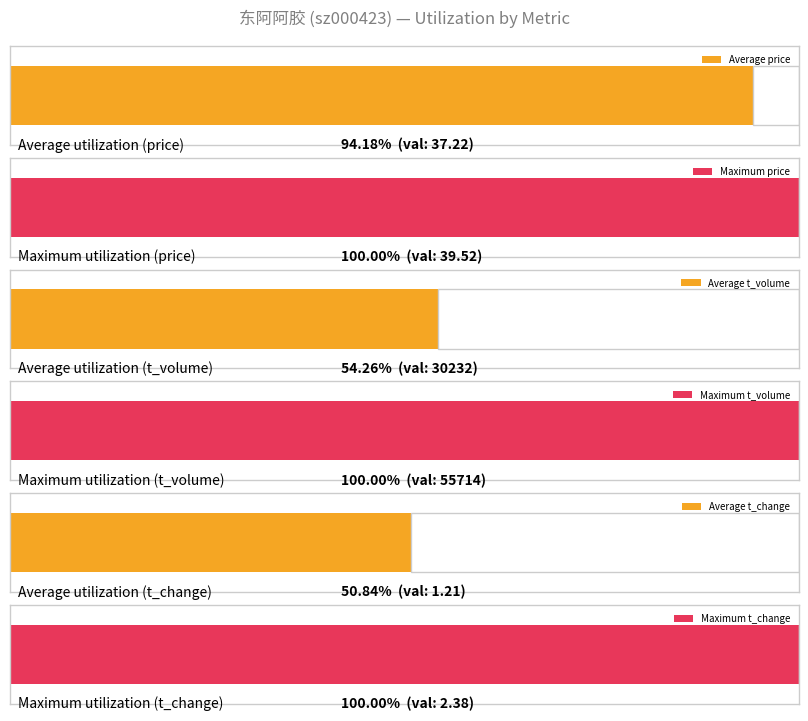

What is the difference between the maximum and minimum values in the t_volume series?

40135.0